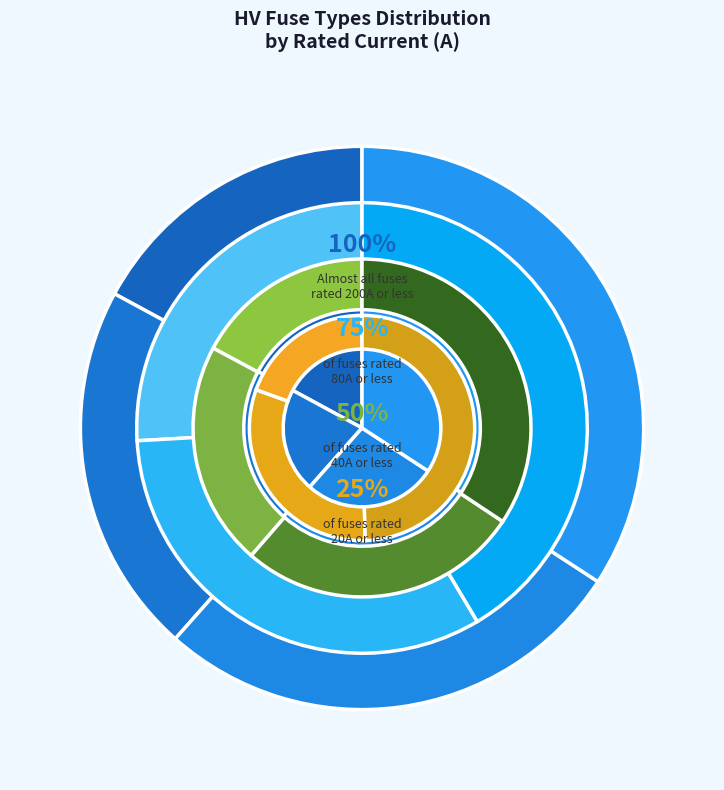

To the nearest percent, what portion does HV 25A represent?

3%